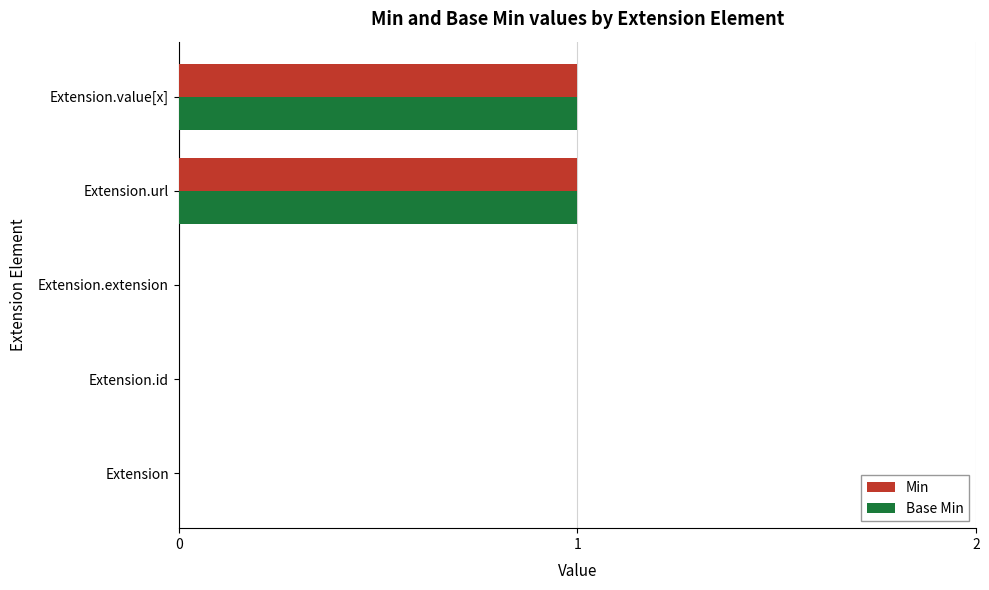

Is the value of Min at Extension.id greater than the value of Base Min at Extension.url?

No